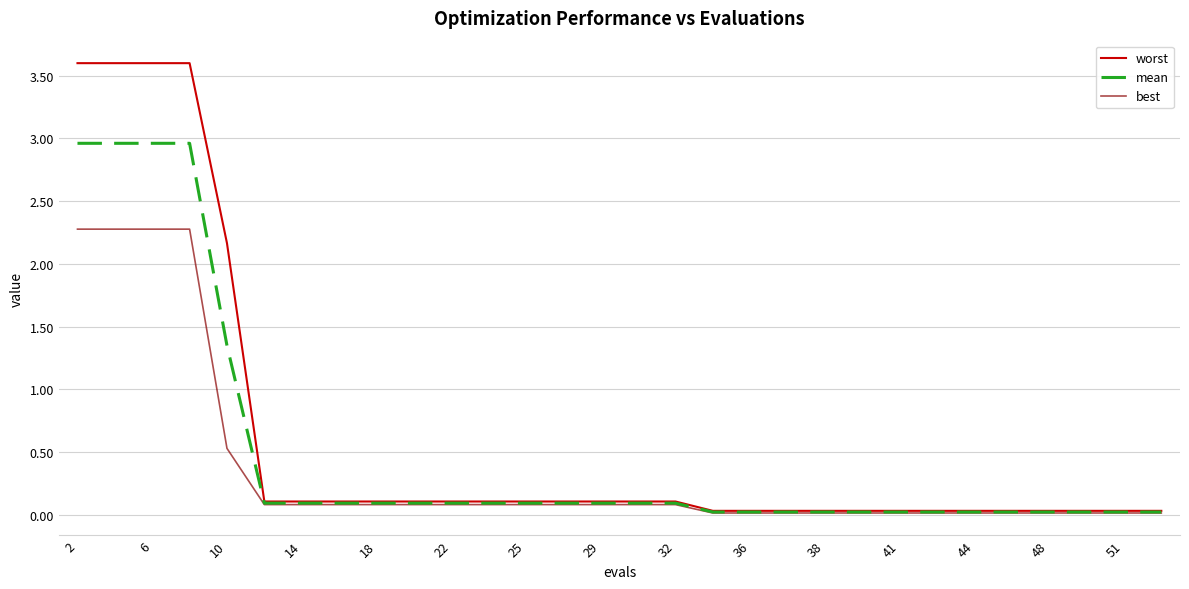

What is the difference between the maximum and minimum values in the mean series?

2.9